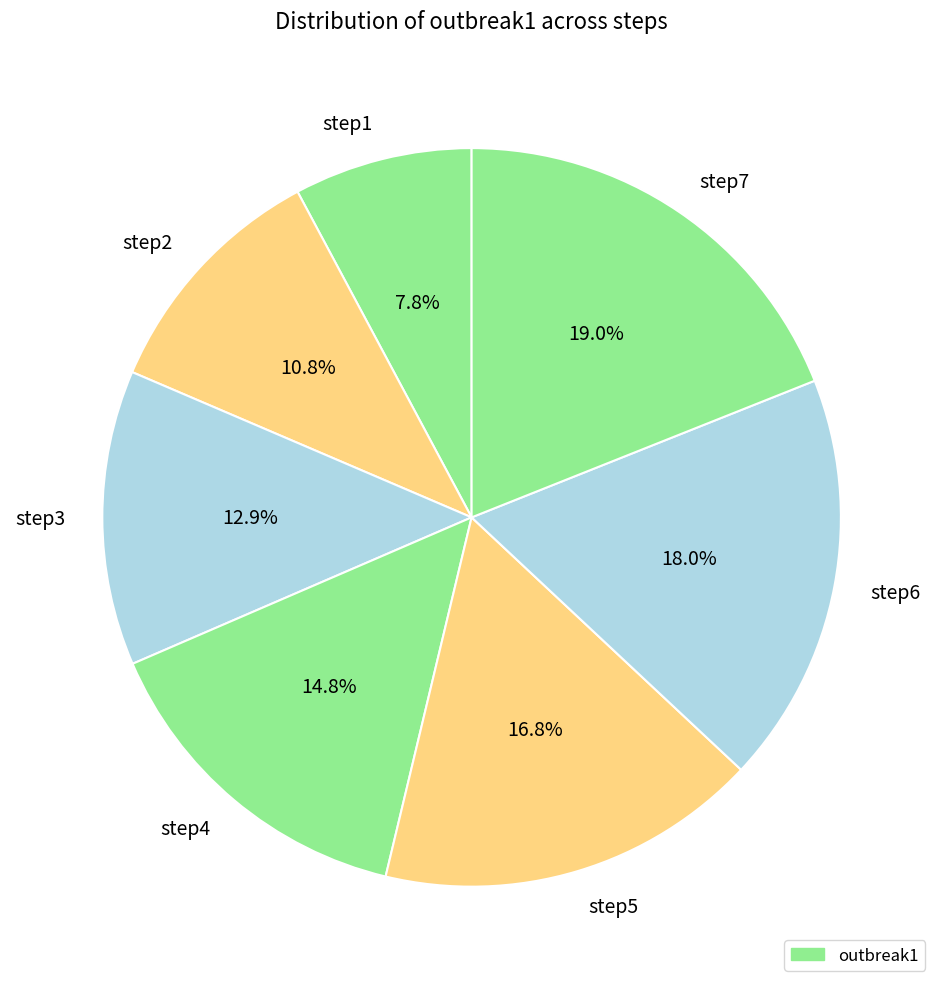

Which category has the smallest portion of the pie?

step1